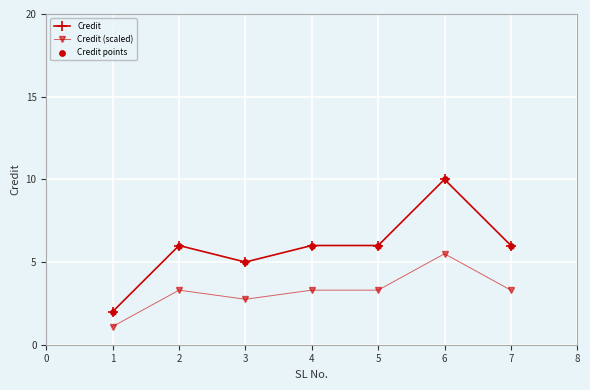

Is the value of Credit (scaled) at 4 greater than the value of Credit at 1?

Yes